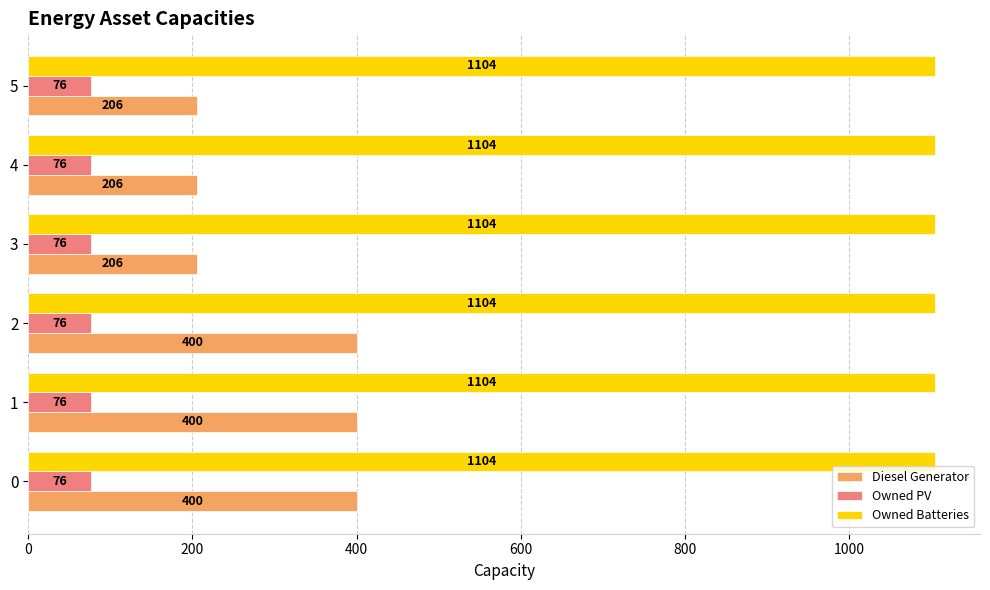

Is the value of Owned PV at 5 greater than the value of Diesel Generator at 2?

No